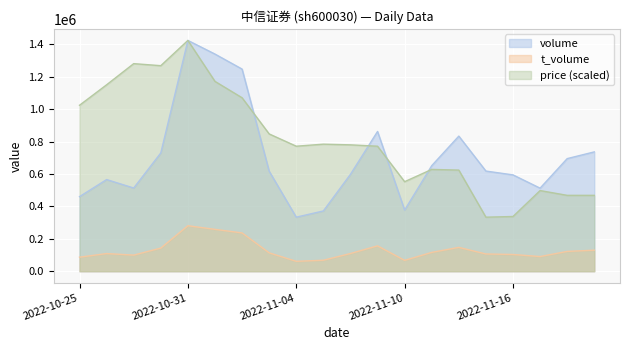

At how many categories does at least one series exceed 654473?

15